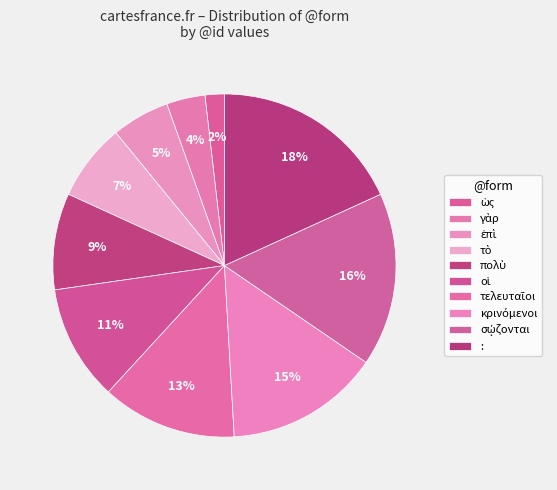

What is the largest slice in the pie chart?

: